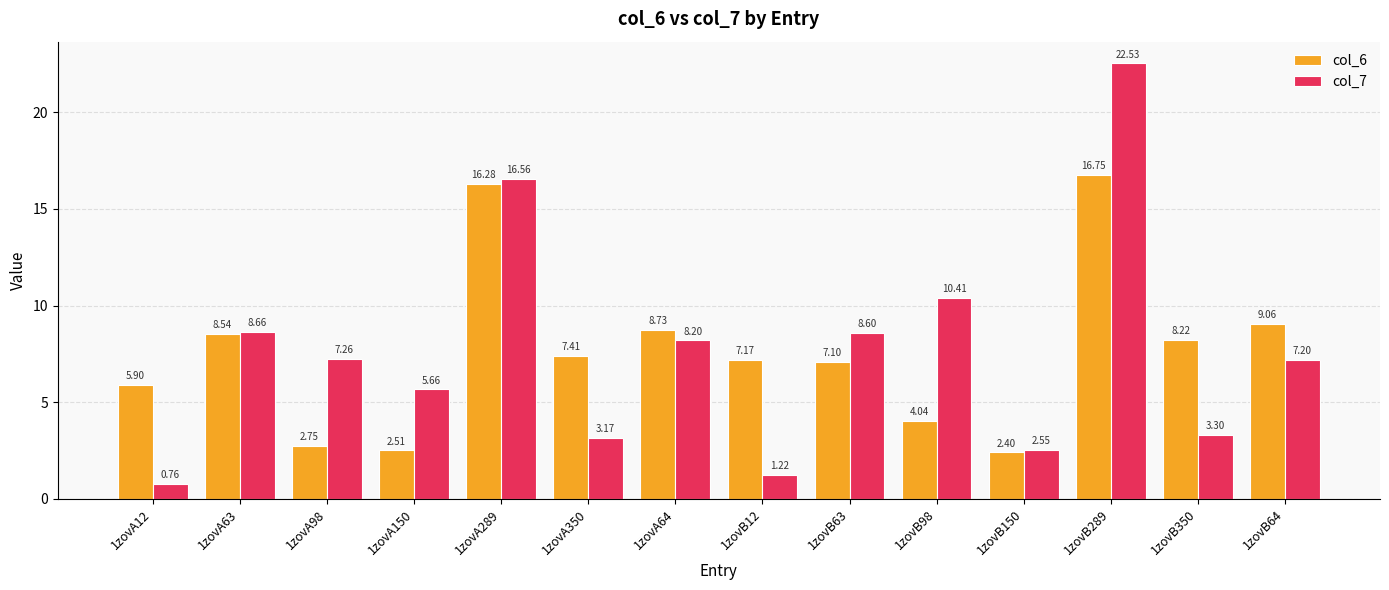

What is the difference between the highest and lowest values at 1zovA64?

0.5